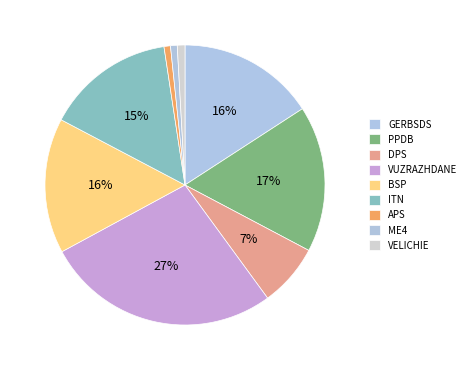

To the nearest percent, what is the average slice percentage?

11%